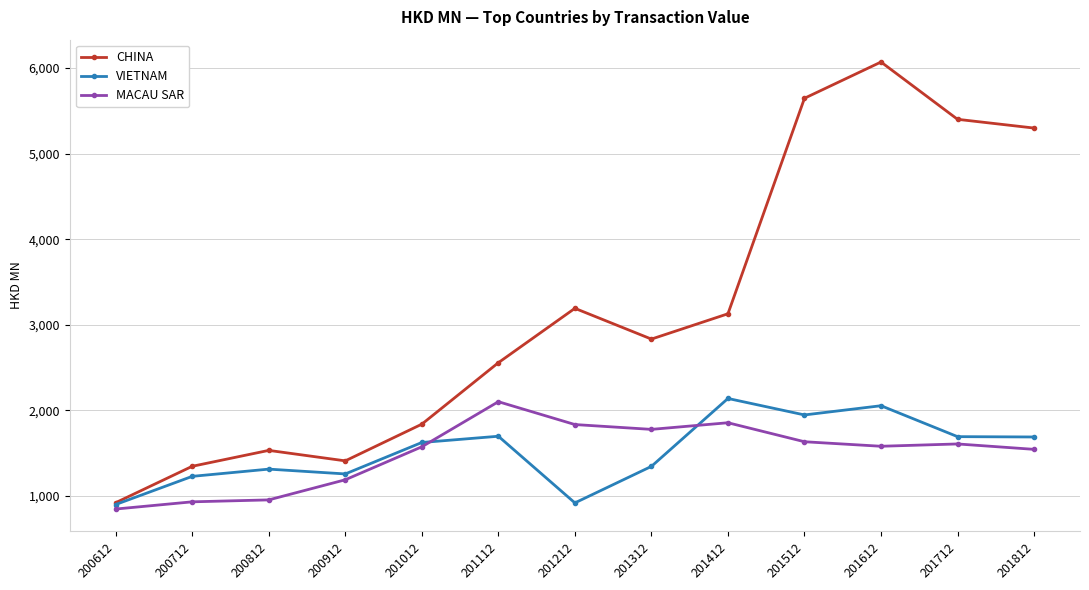

At how many categories does at least one series exceed 3425?

4